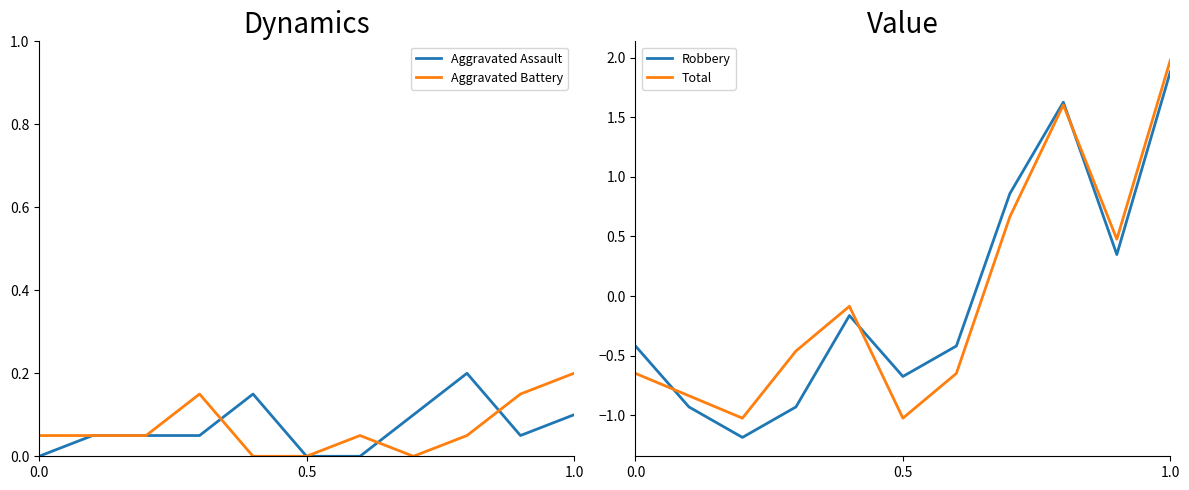

True or false: Aggravated Battery has a value of -0.1 at 0.5.

False